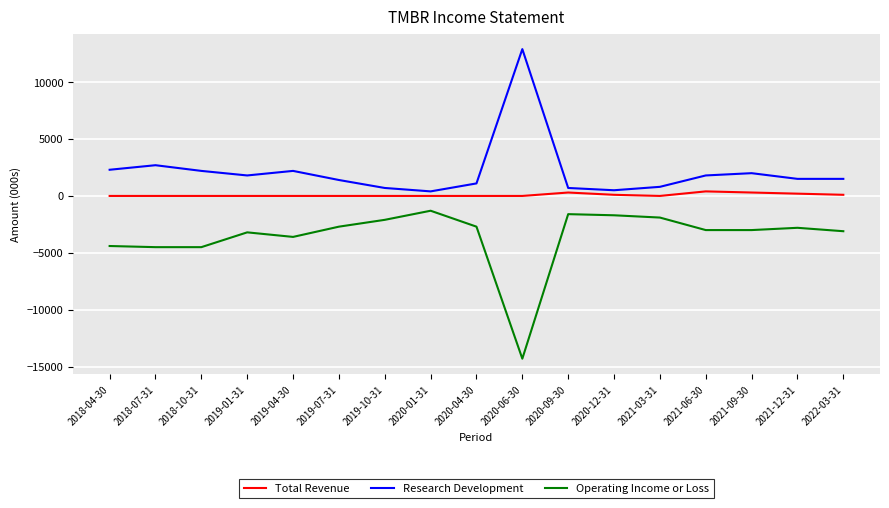

Which series has the widest spread of values?

Operating Income or Loss